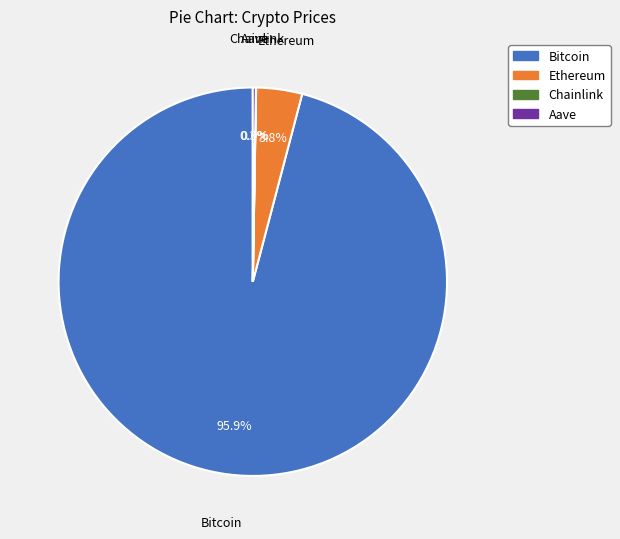

How much of the chart is everything except Bitcoin?

4.1%